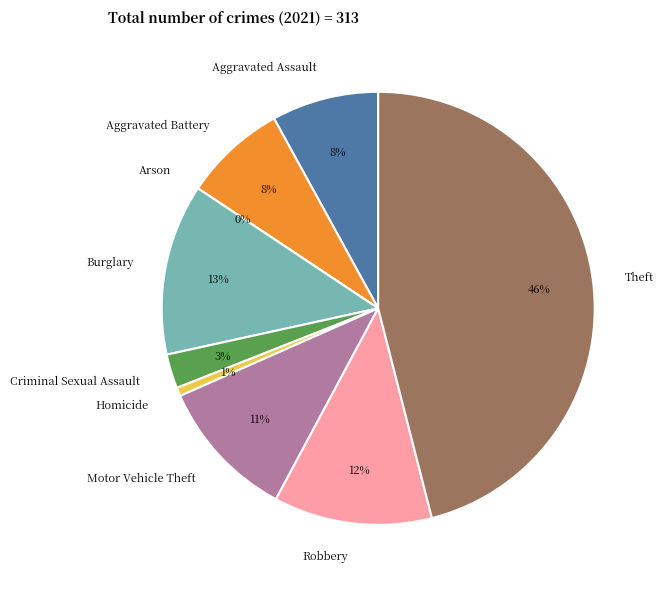

To the nearest percent, what percentage of the pie is Robbery?

12%